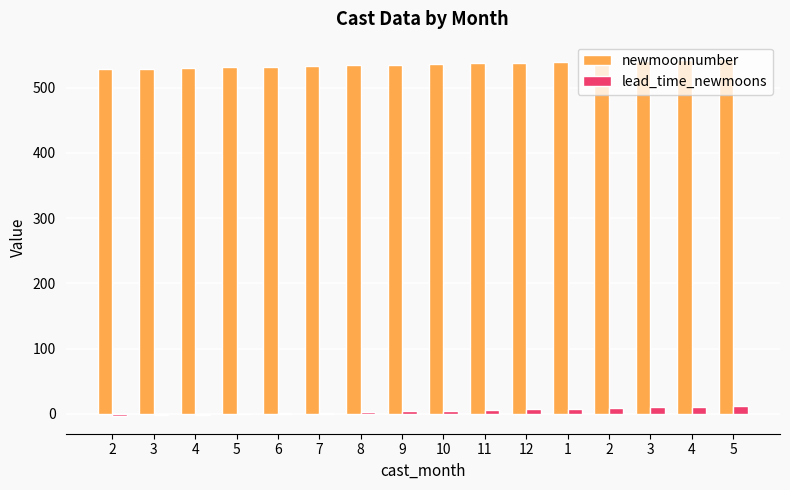

What are all the series names shown in the legend?

newmoonnumber, lead_time_newmoons